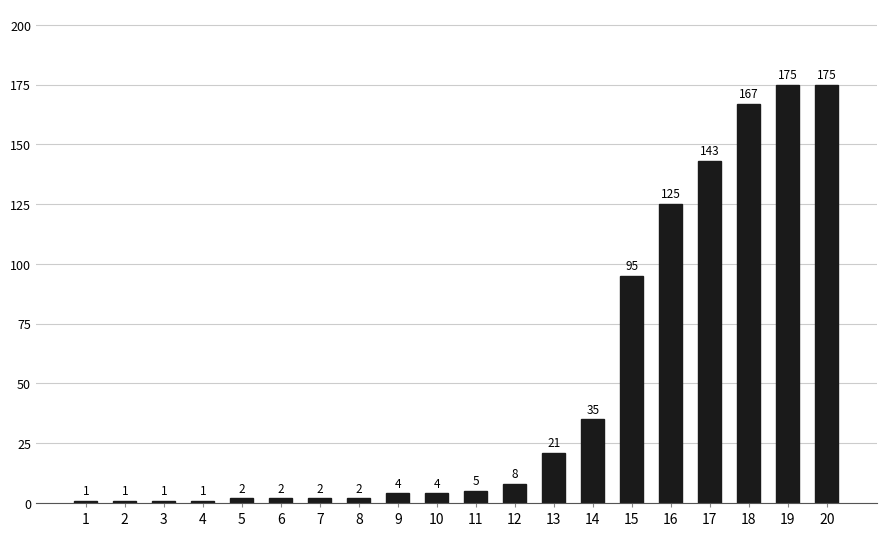

What is the average value?

48